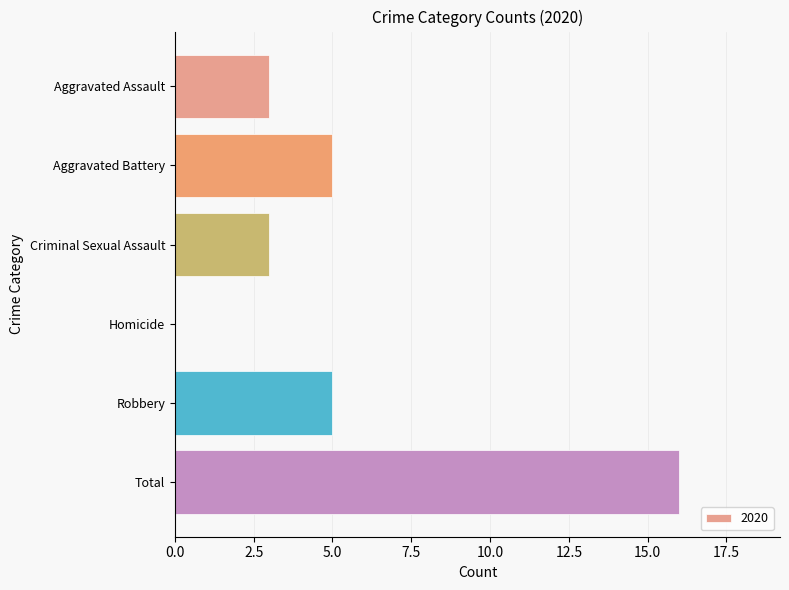

What is the sum of all values?

32